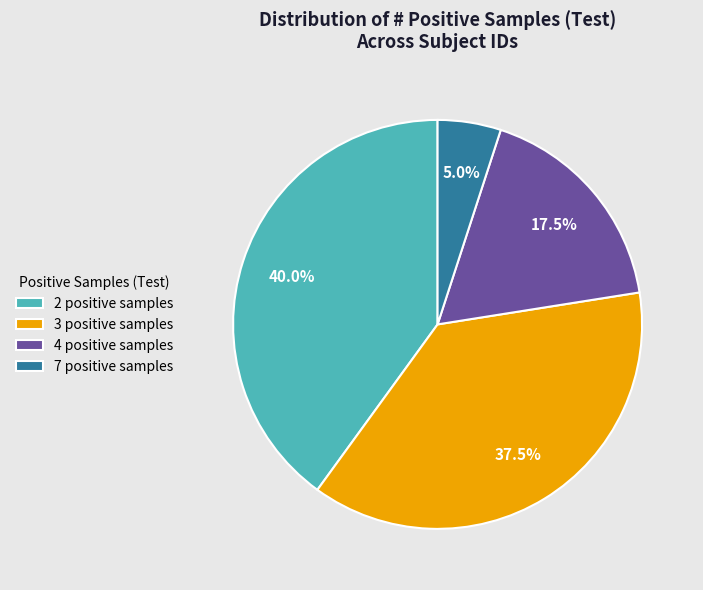

Does 4 positive samples account for over 50% of the chart?

No